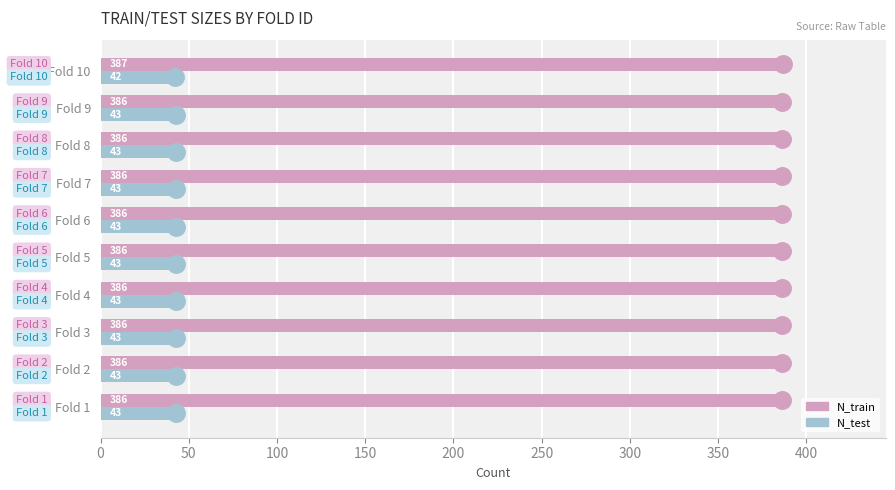

What is the lowest value of the N_test series?

42